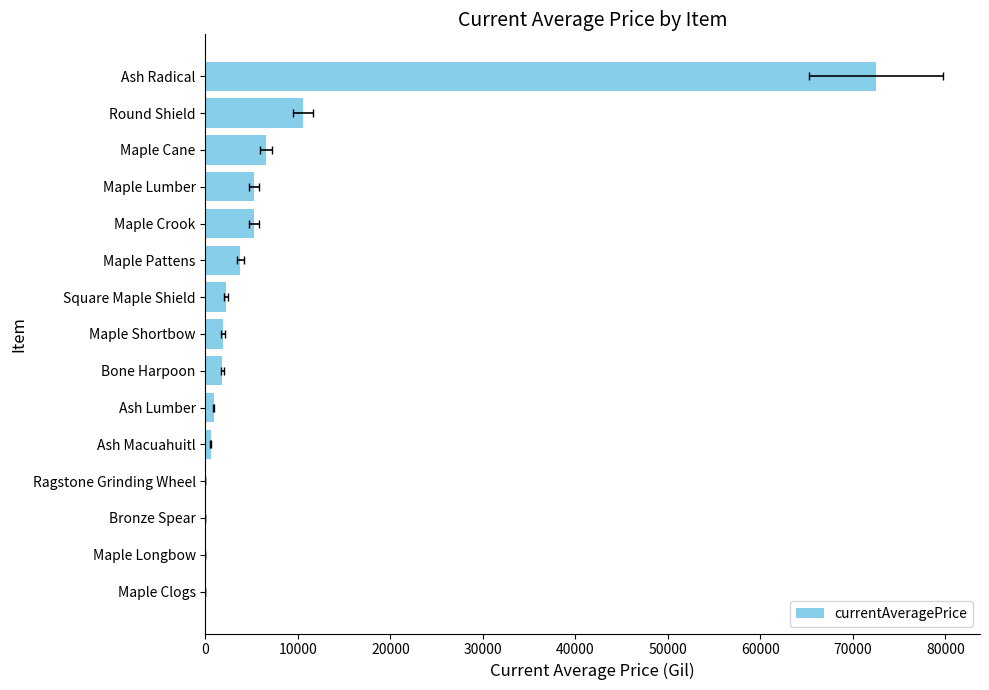

What is the sum of all values?

111241.4